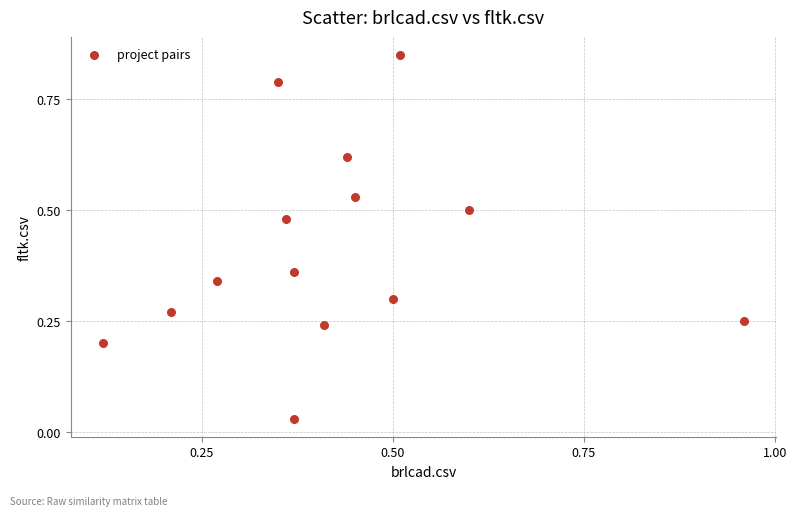

Count the number of points in this scatter plot.

14